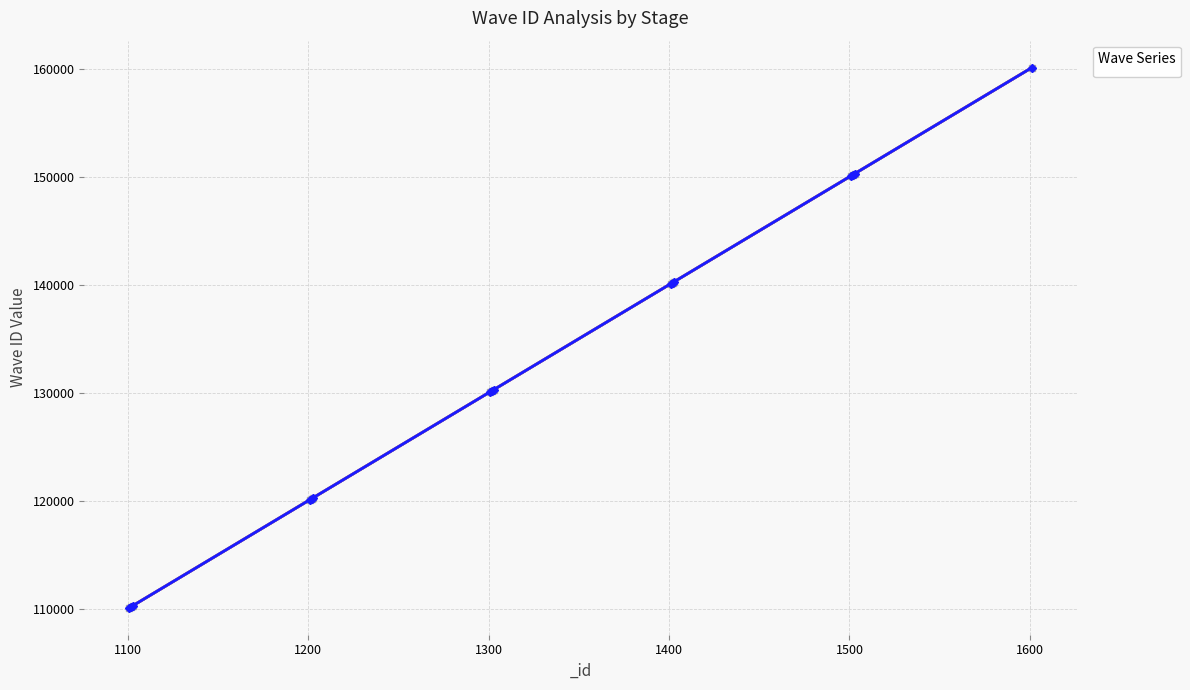

Is it true that _waveID_1 equals 140203 at 1402?

True